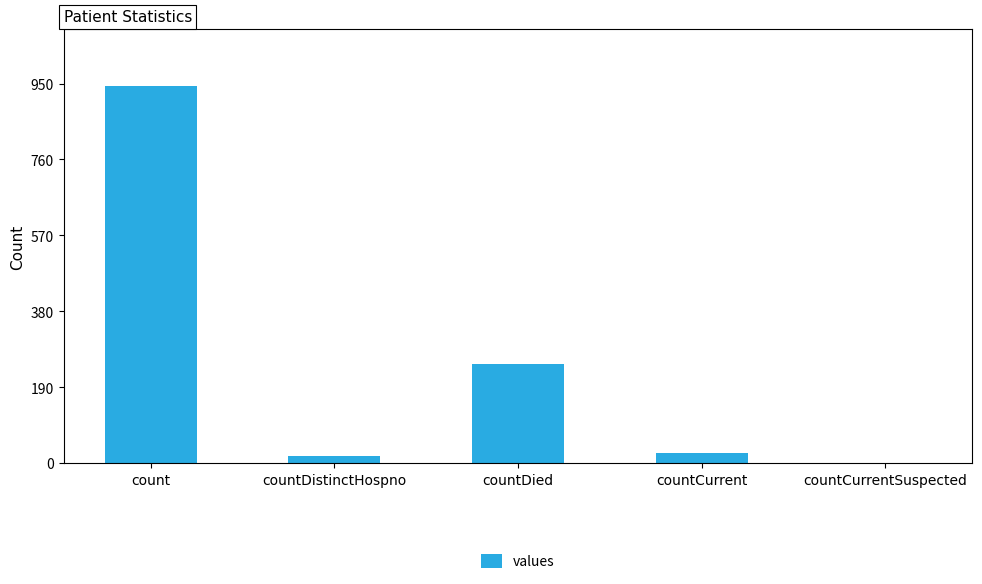

Which has a higher value, countDistinctHospno or countDied?

countDied